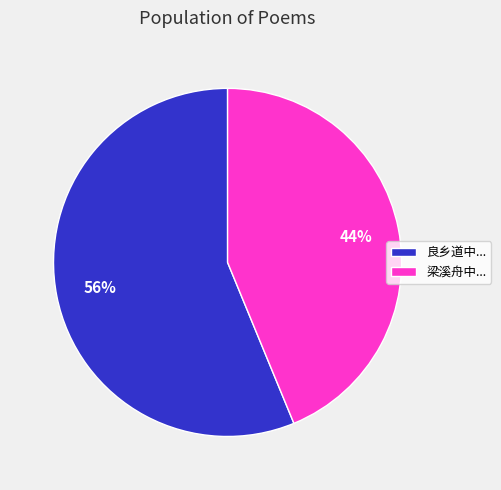

The 梁溪舟中... slice represents 32% of the pie. True or false?

False